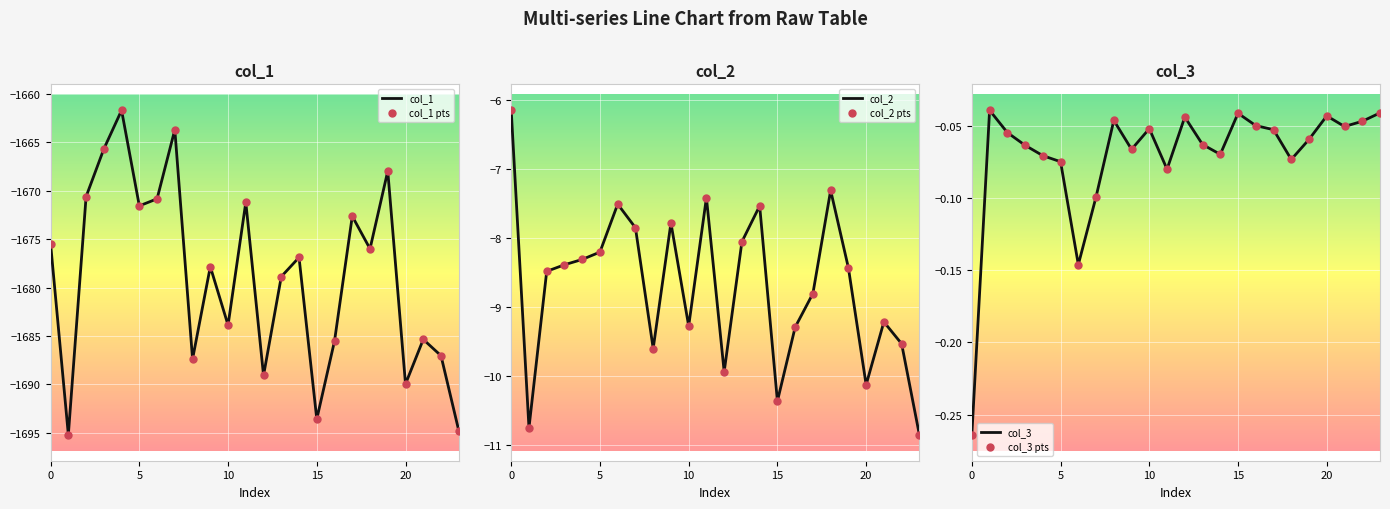

Which series has the widest spread of Y values?

col_1